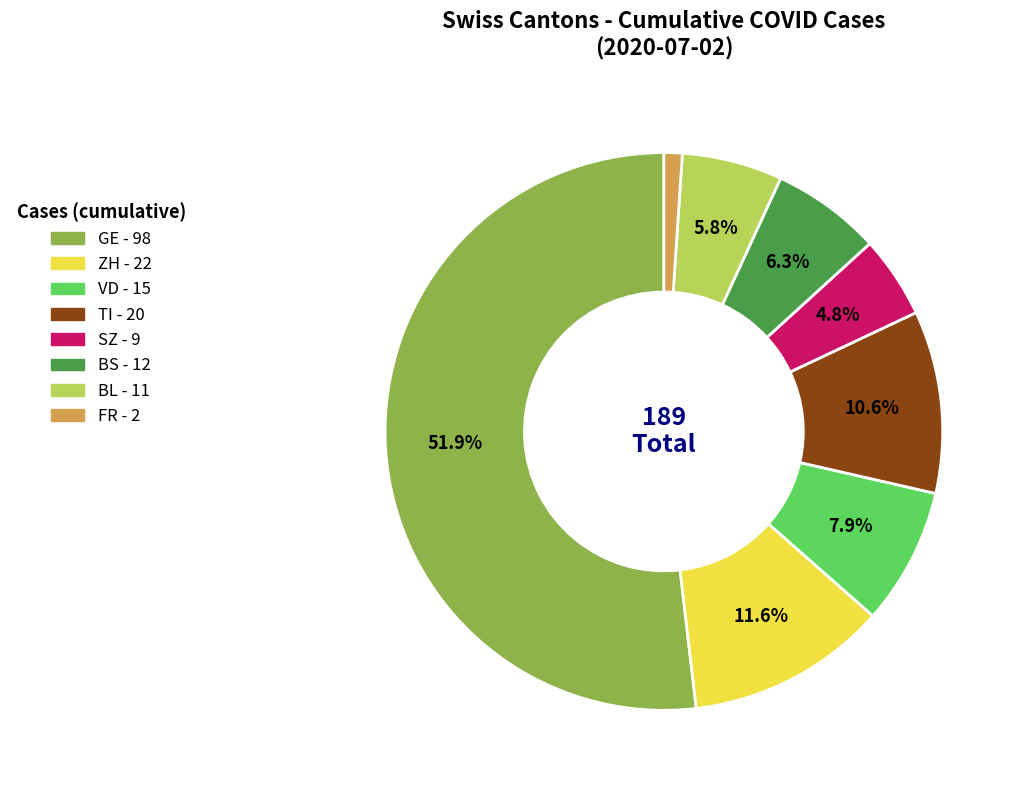

Is there a majority slice in this chart?

Yes